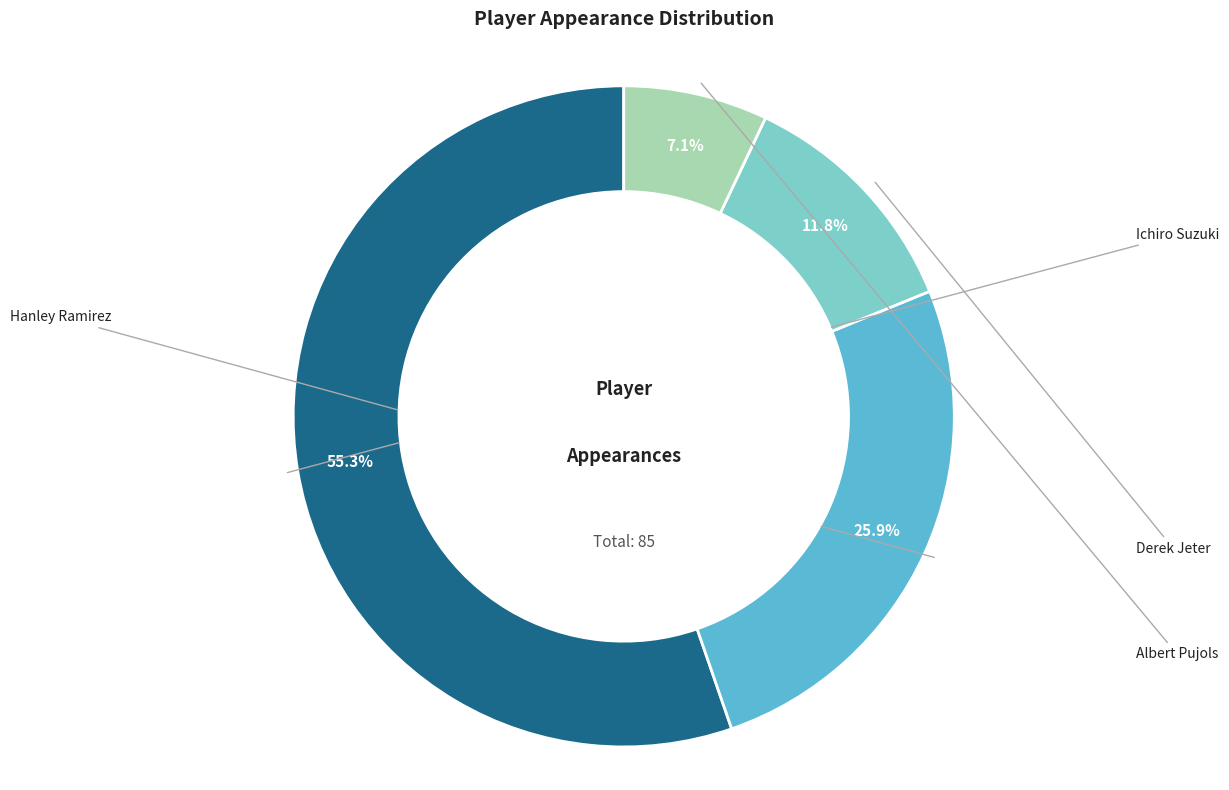

Does any single category account for the majority?

Yes